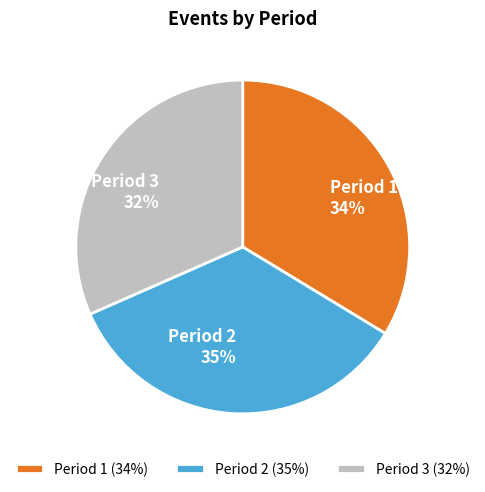

To the nearest percent, what portion does Period 3 represent?

32%